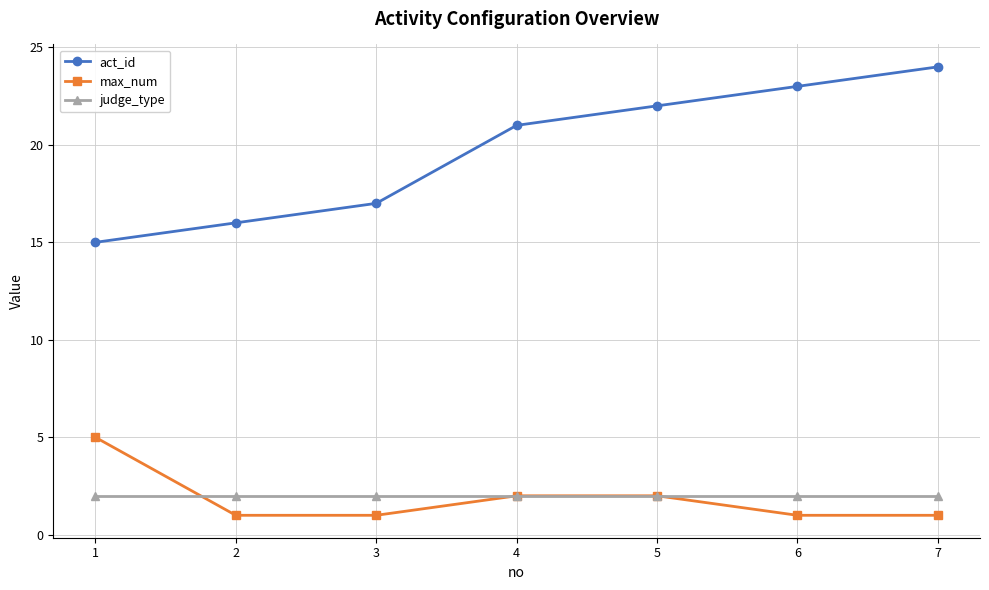

True or false: judge_type has a value of 3 at 5.

False